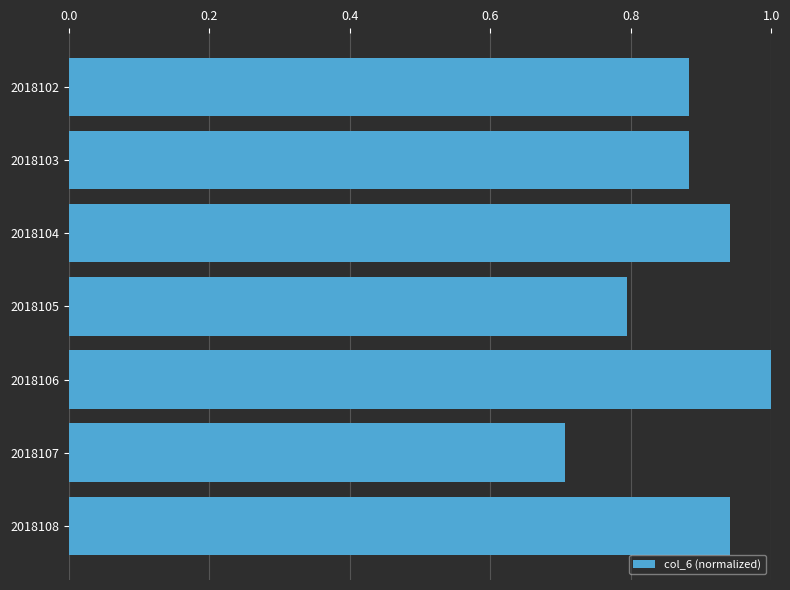

What is the difference between the maximum and minimum values?

0.3